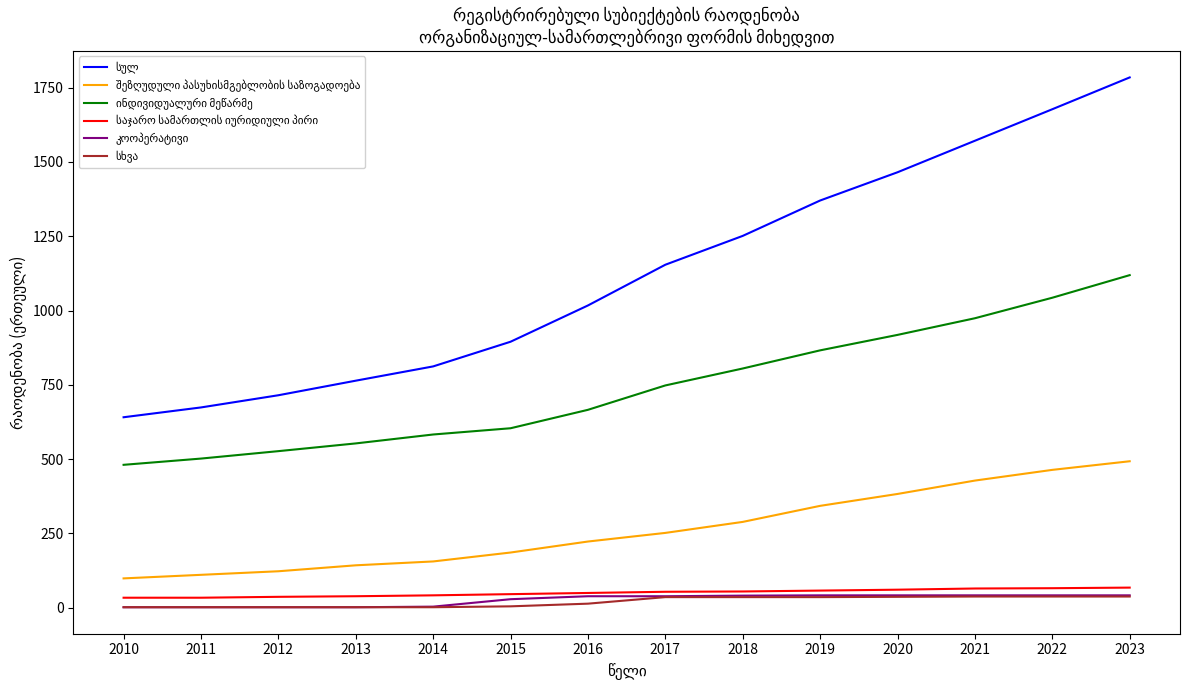

What is the maximum value shown in the chart?

1784